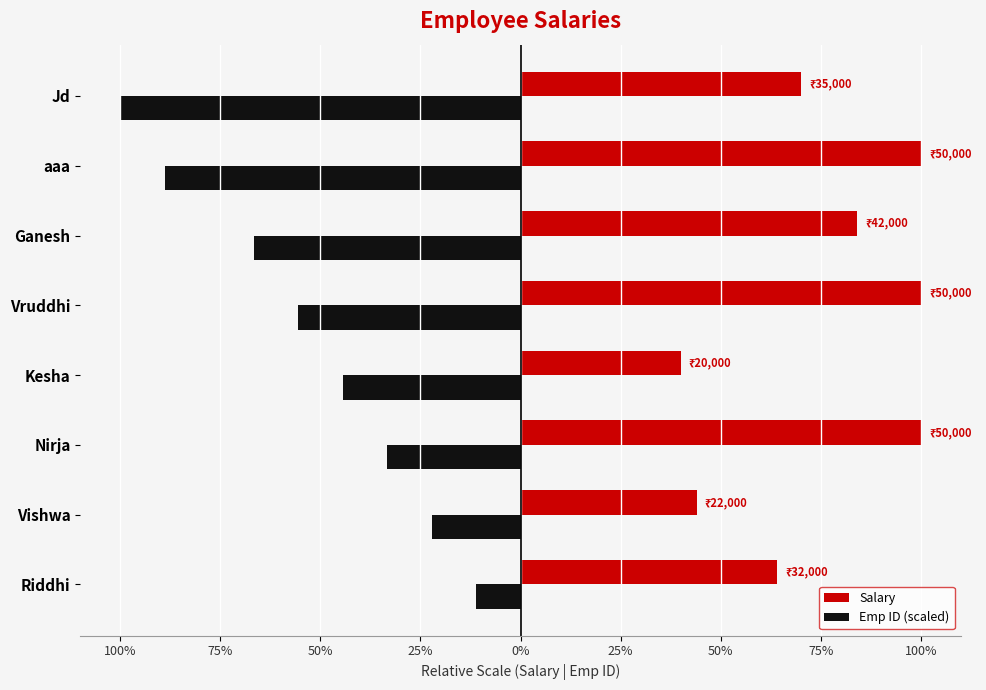

What are all the series names shown in the legend?

Salary, Emp ID (scaled)